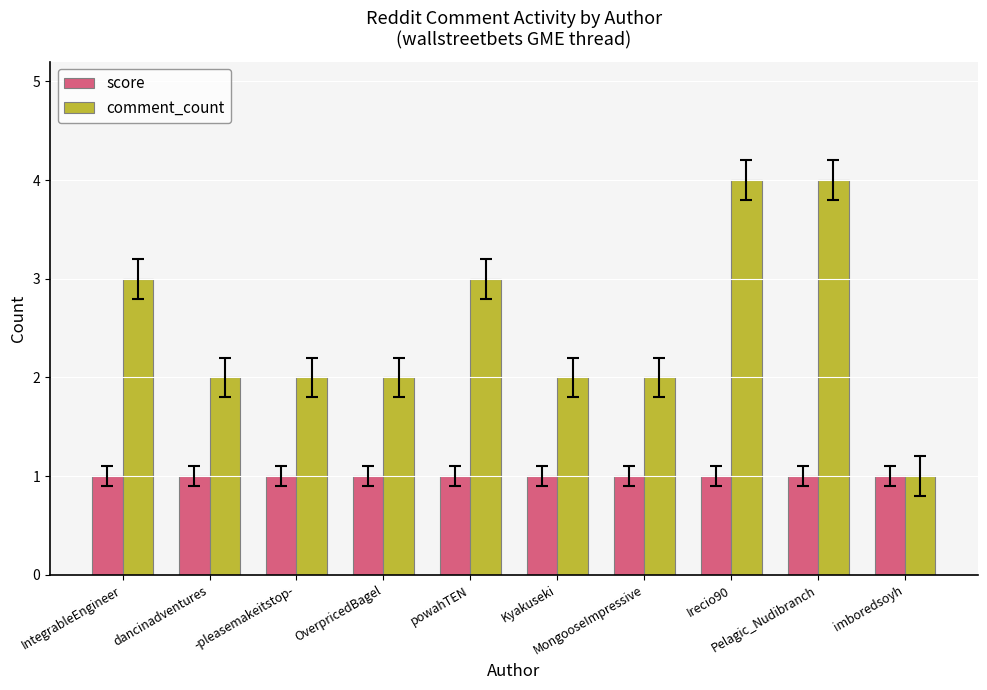

Which series has the largest total across all categories?

comment_count